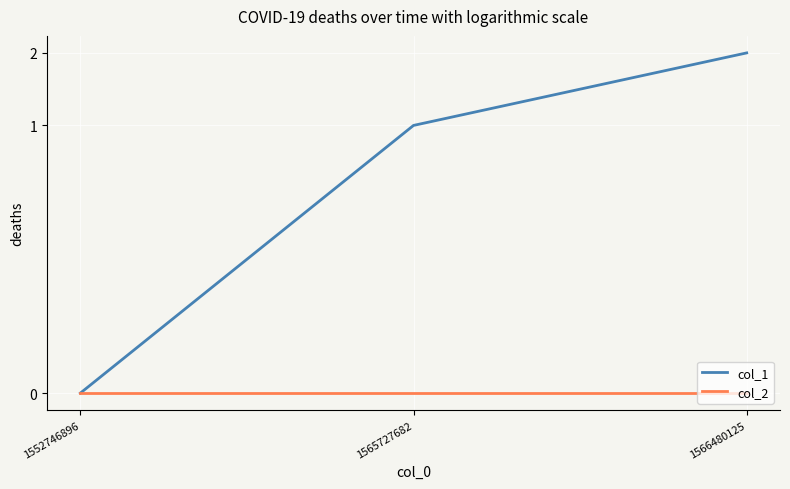

Is it true that col_1 equals 3 at 1566480125?

False